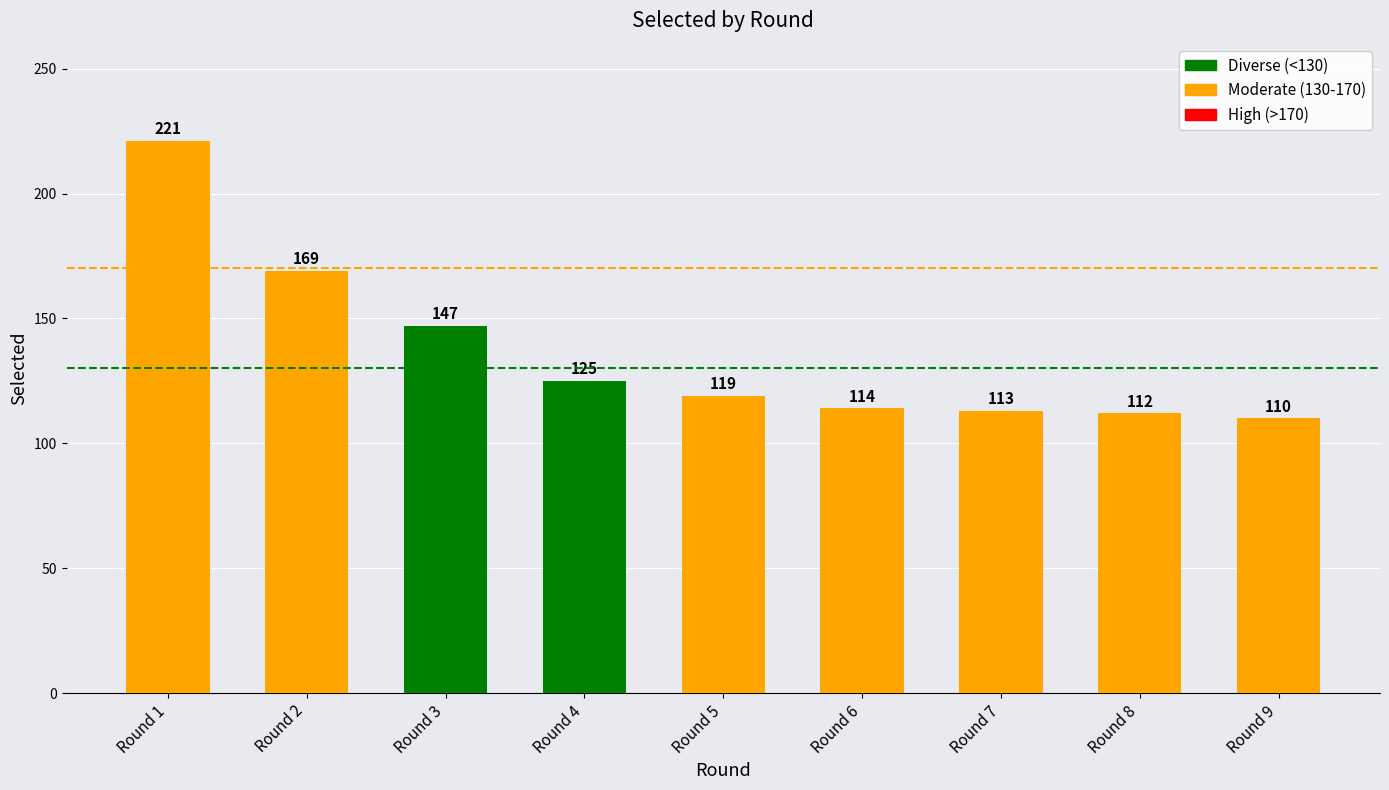

How many series are shown in this chart?

1